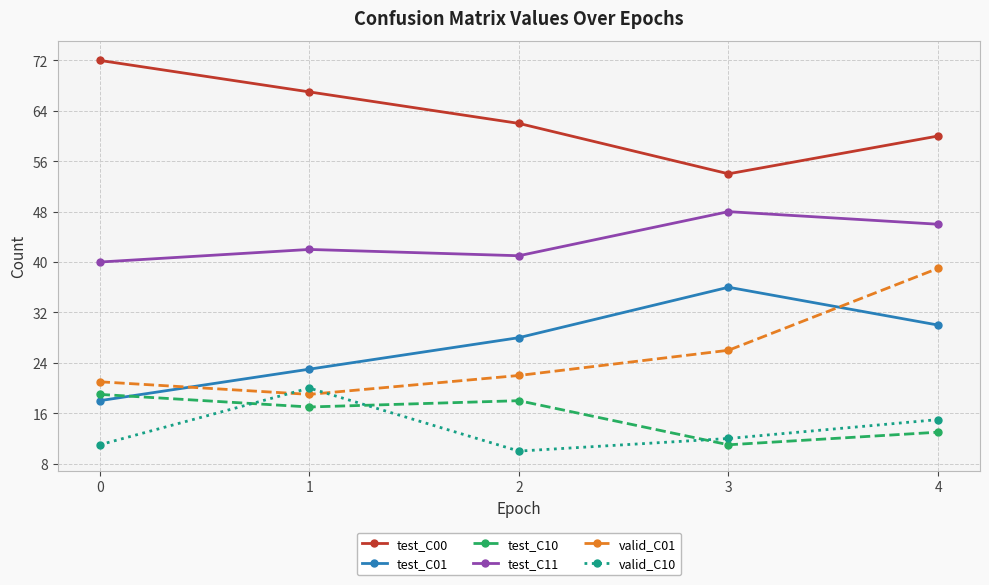

Count the number of categories in the chart.

5